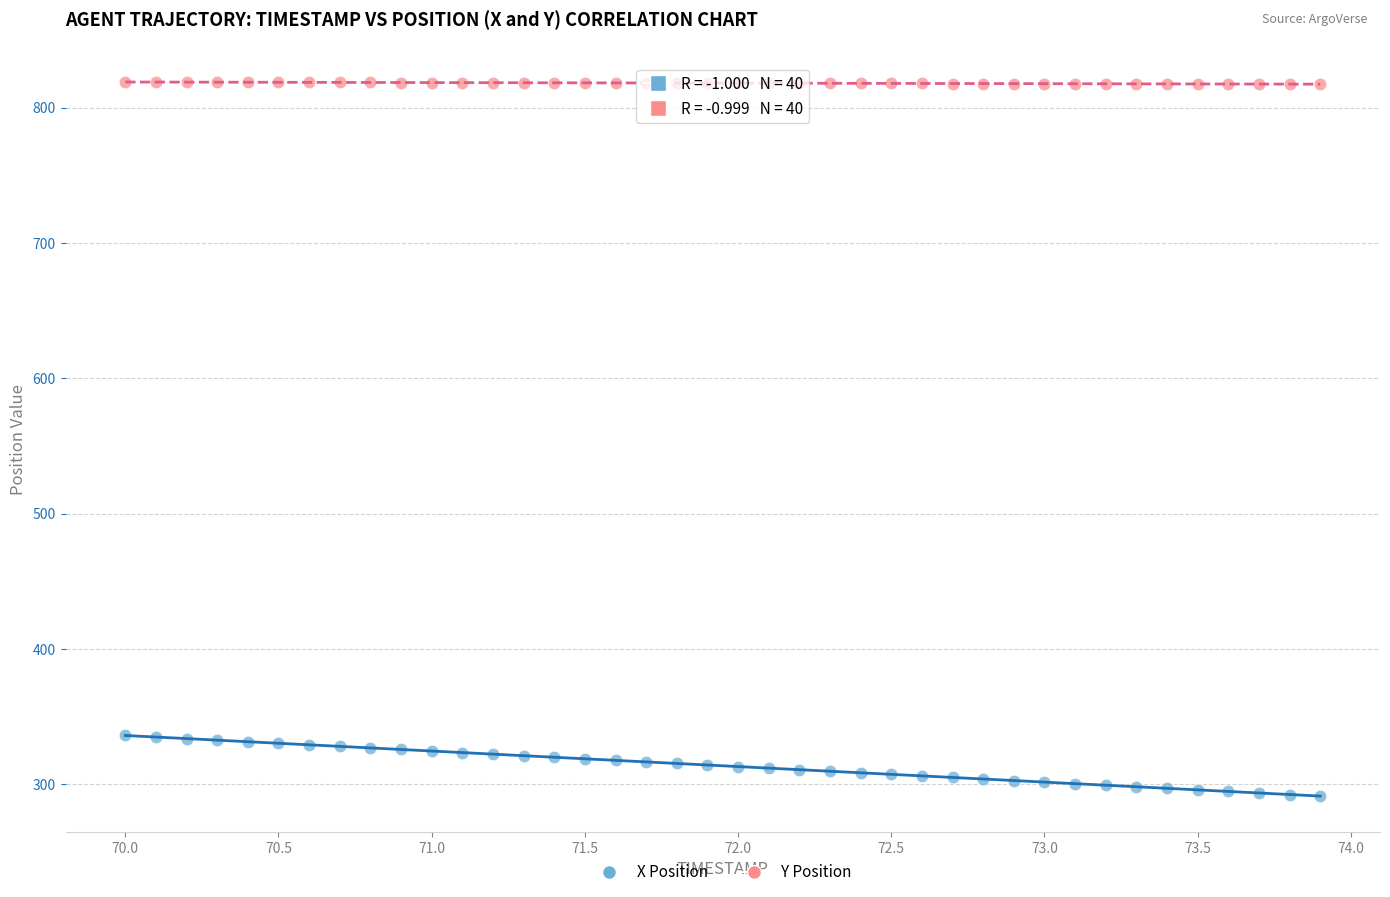

Which series reaches the minimum Y coordinate?

X Position